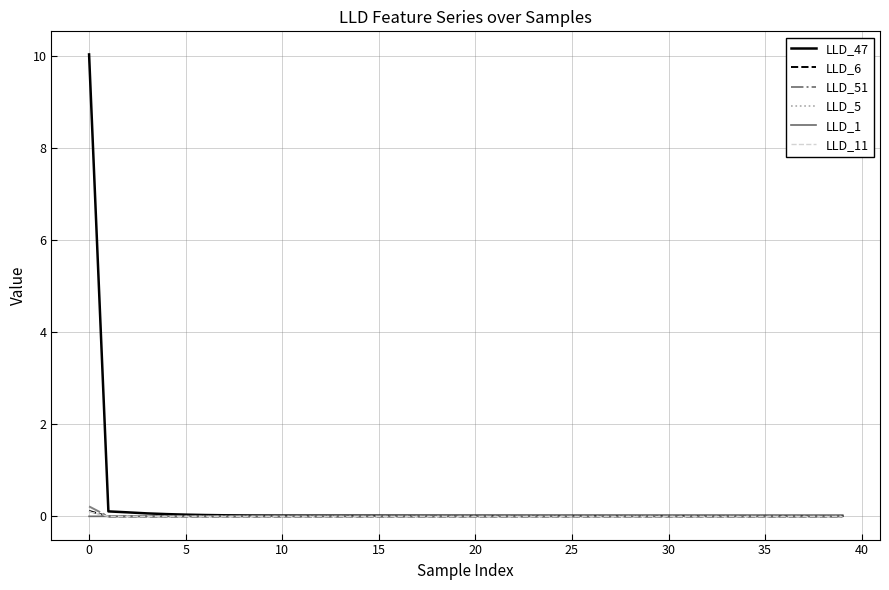

What is the greatest value displayed?

10.0